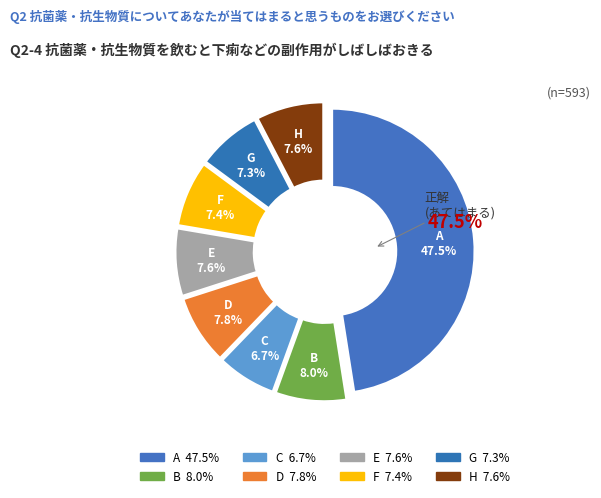

Which category has the biggest portion of the pie?

A